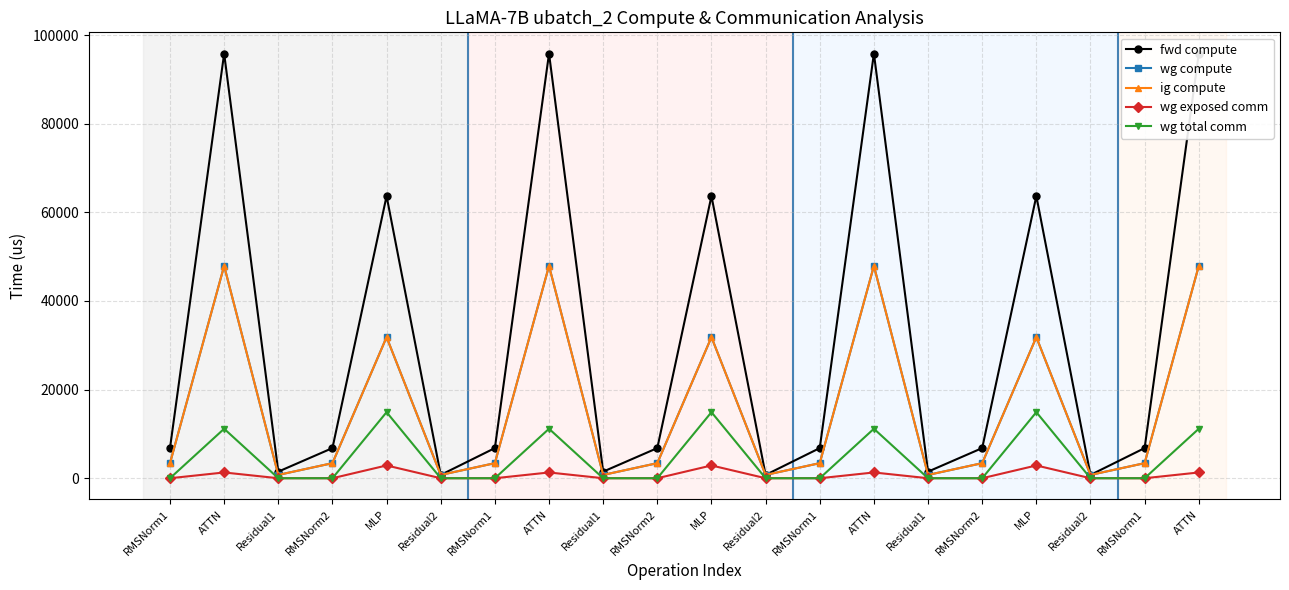

Which label corresponds to the largest value in the chart?

ATTN